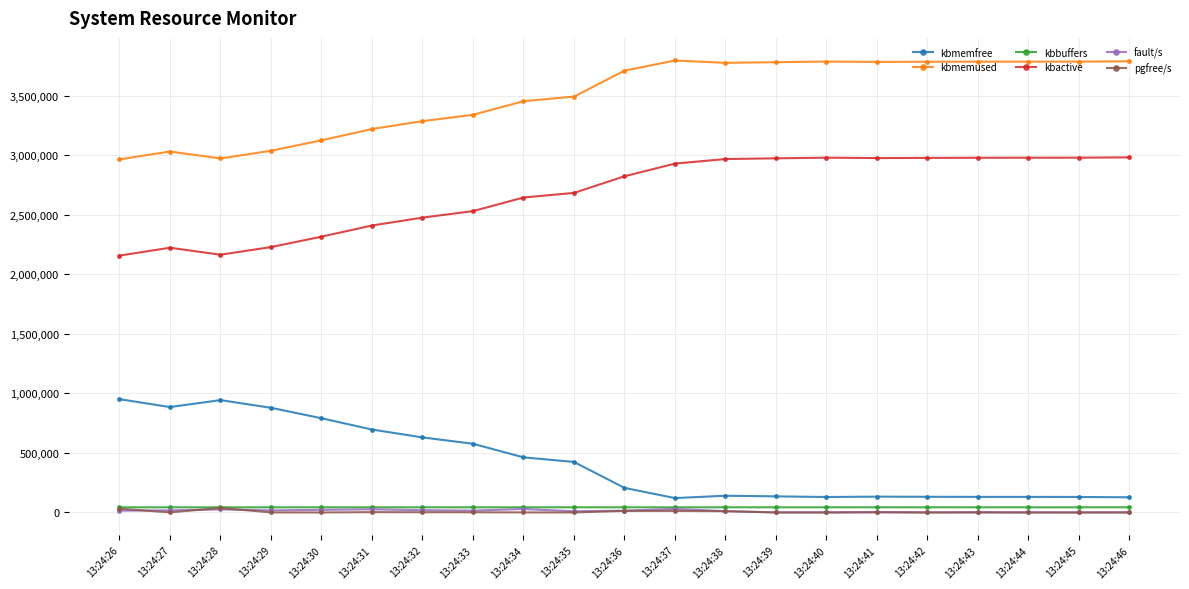

True or false: kbmemfree and fault/s cross at least once.

False